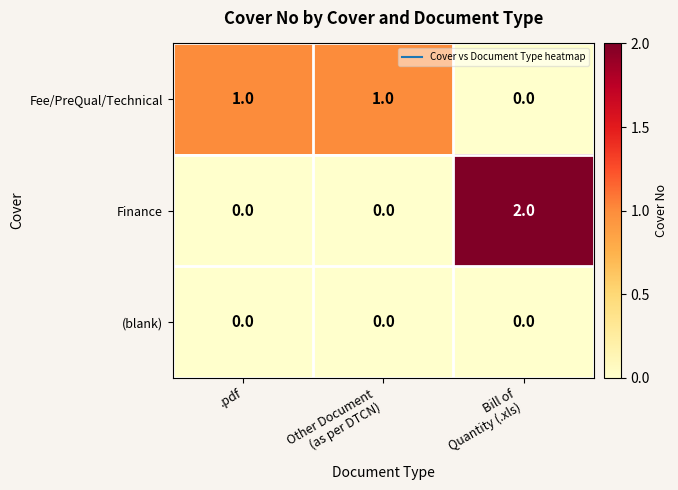

What is the difference between the highest and lowest values at Bill of
Quantity (.xls)?

2